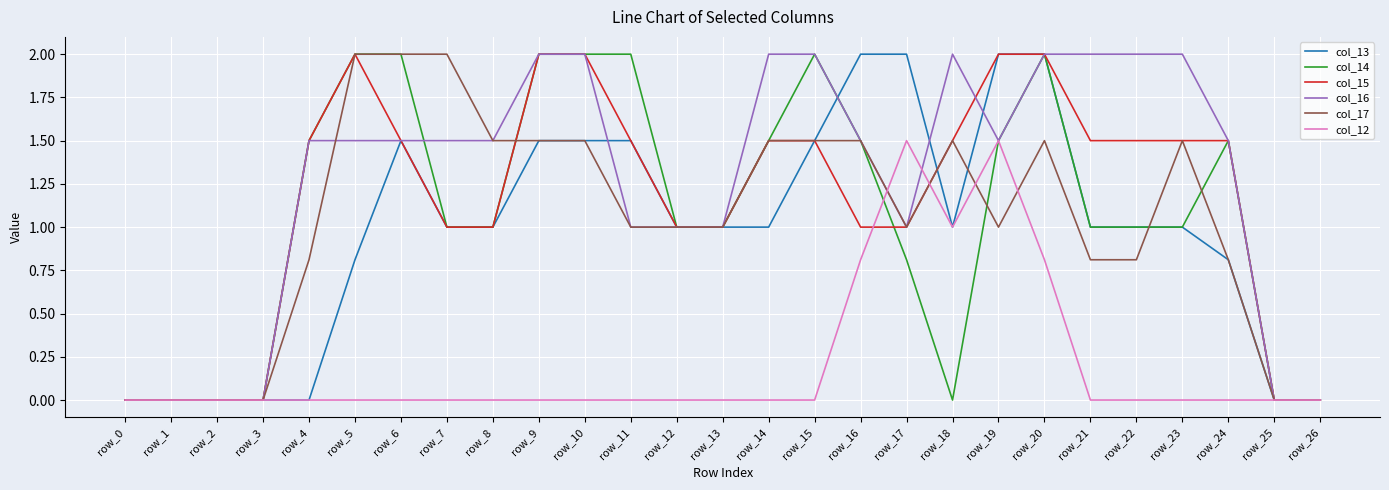

What is the difference between the highest and lowest values at row_19?

1.0